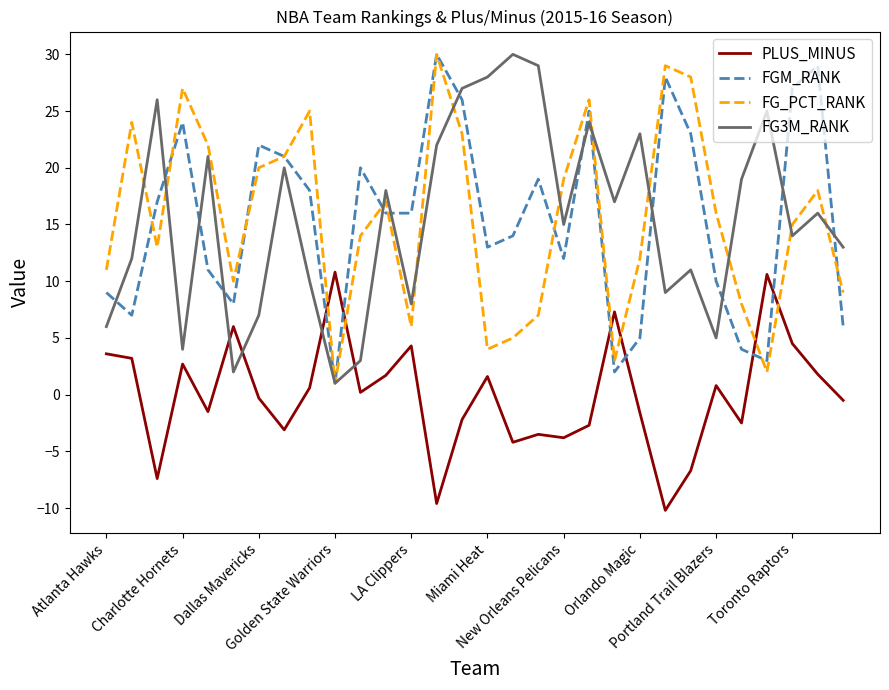

True or false: FG_PCT_RANK and PLUS_MINUS cross at least once.

True